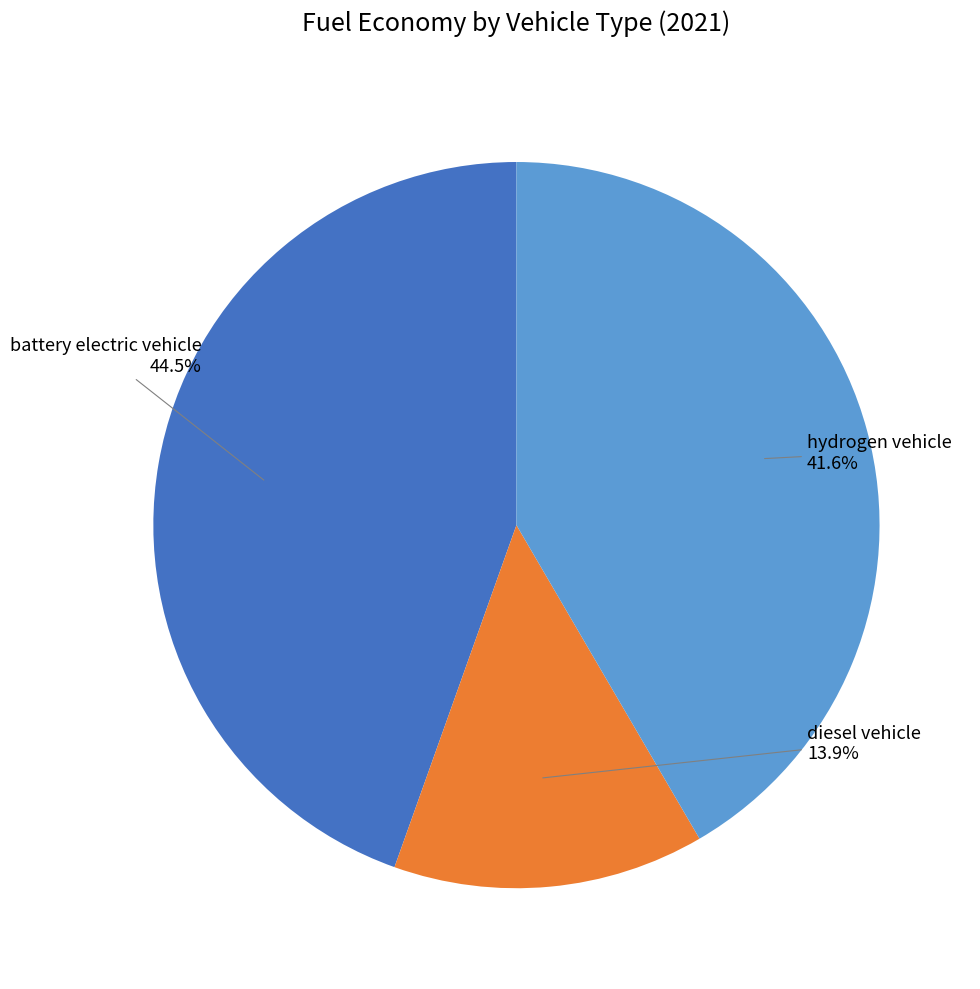

What percentage is the hydrogen vehicle slice, to the nearest percent?

42%